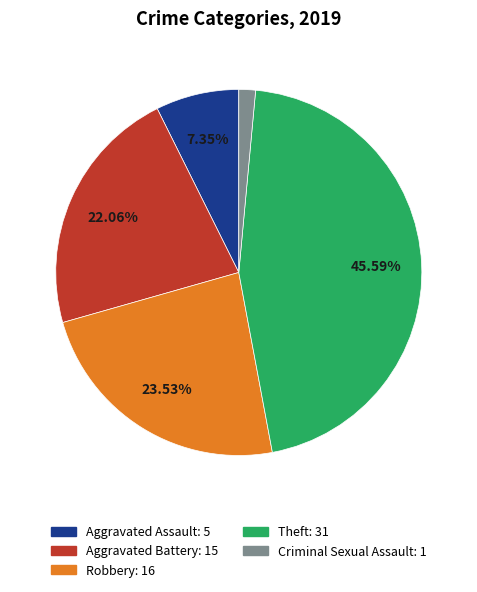

Does any single category account for the majority?

No